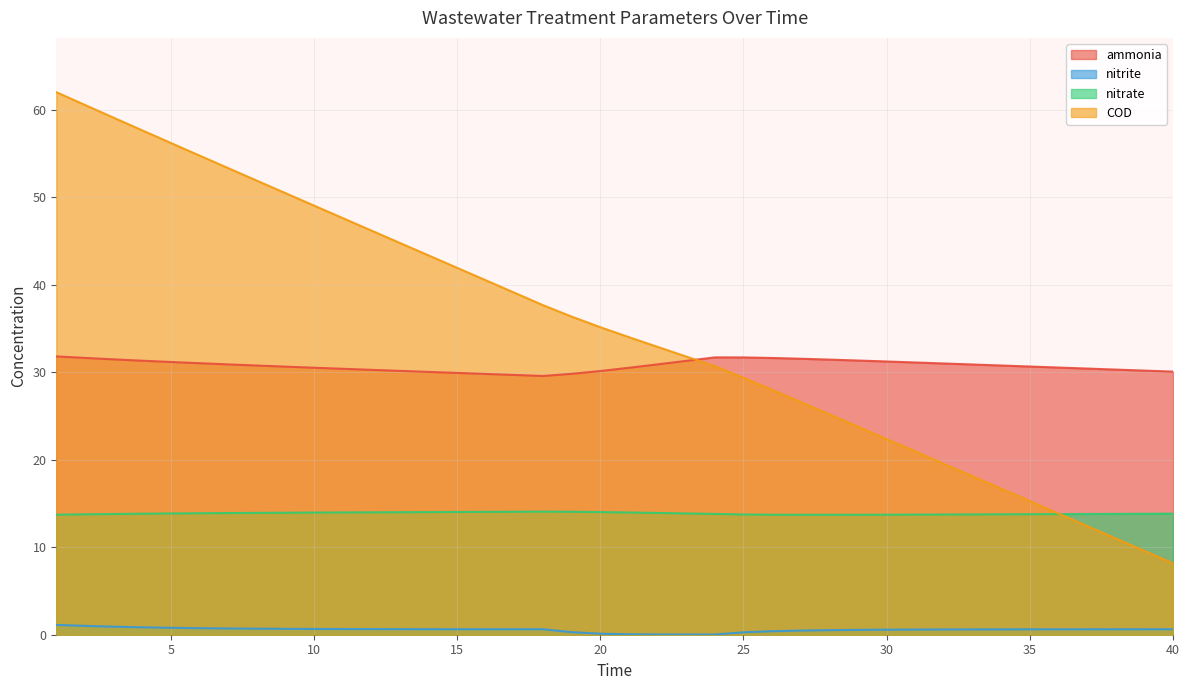

Read the nitrite value at 34.

0.6